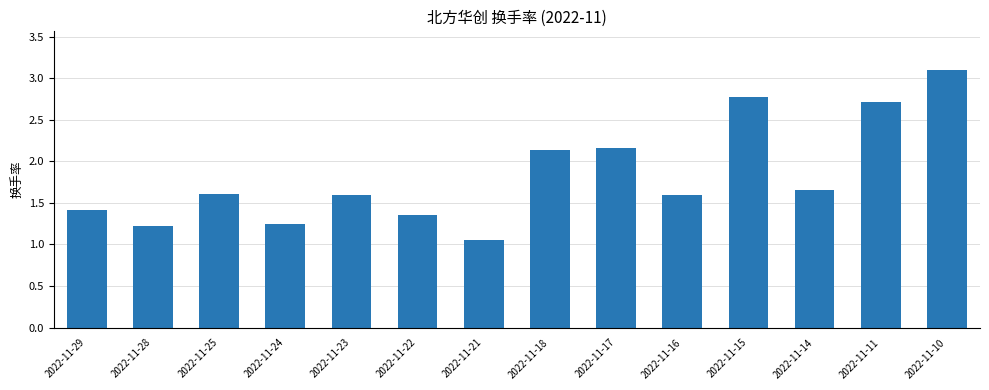

What is the approximate value at 2022-11-10?

3.1